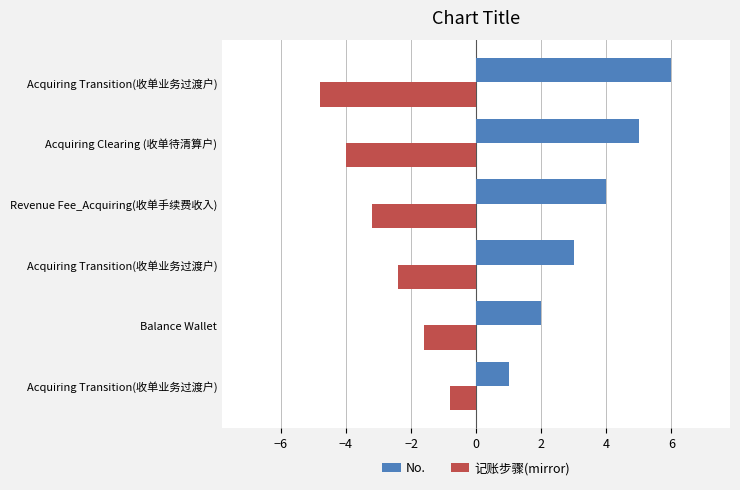

How many values in the 记账步骤(mirror) series exceed -2?

2